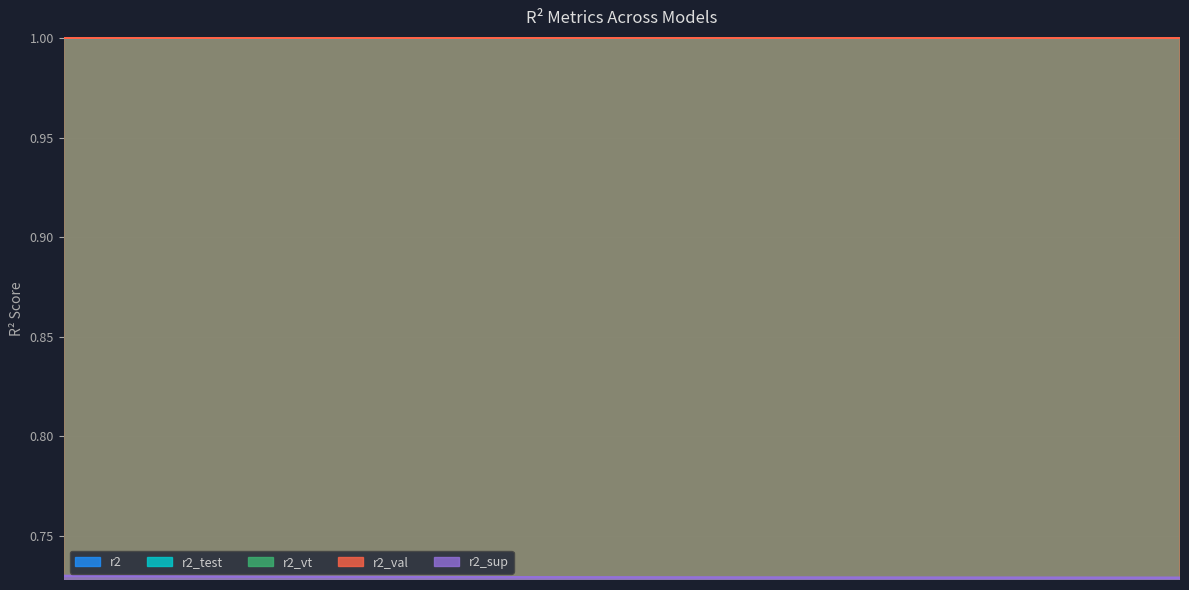

Count the r2 values in the range 0 to 1.

25